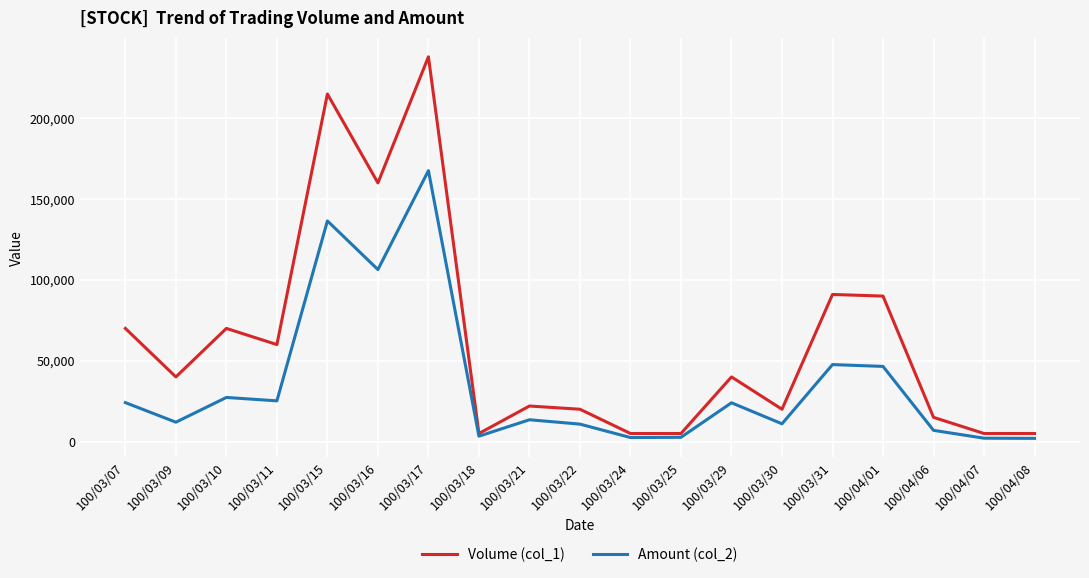

Where does the Volume (col_1) series first go above 40000?

100/03/07